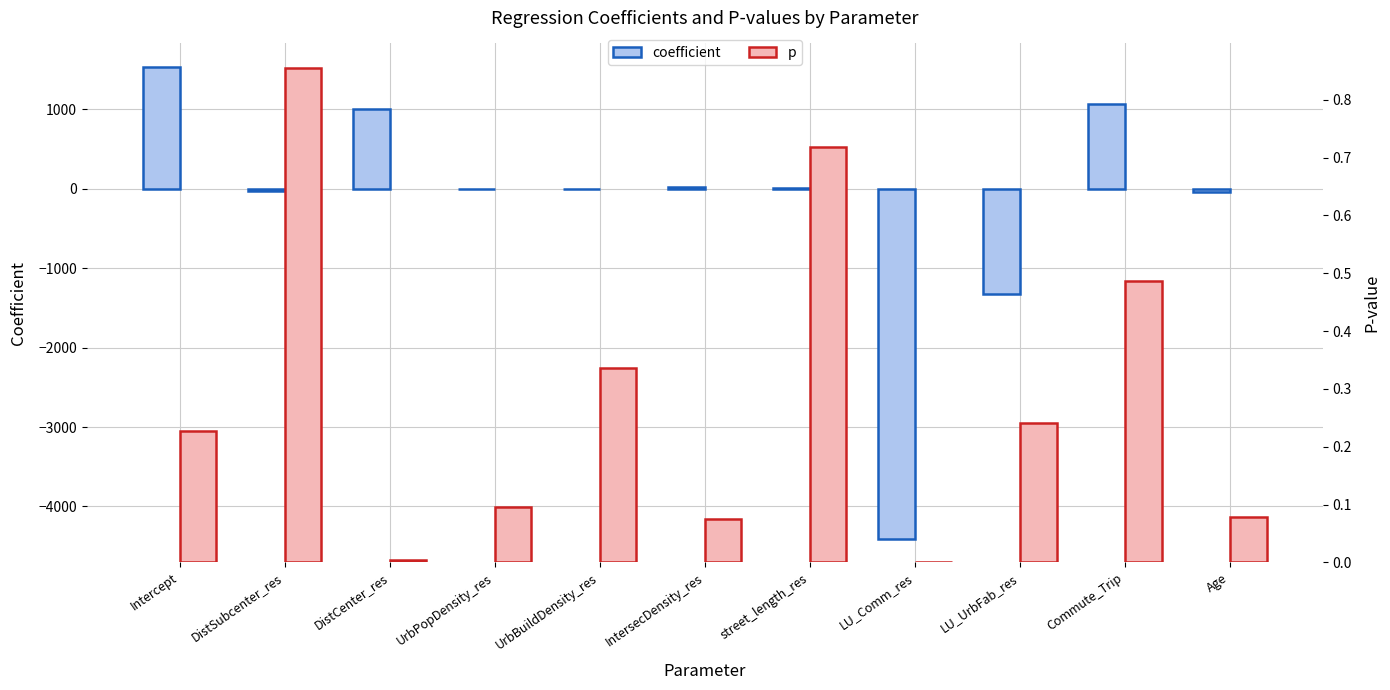

How many groups of bars are there?

11